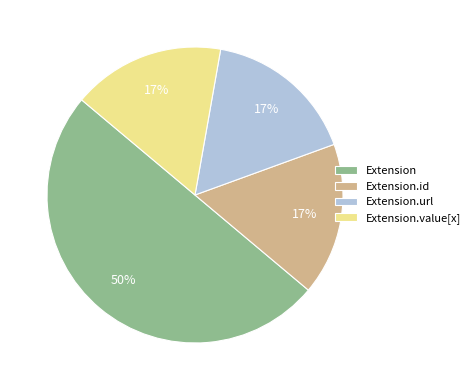

Approximately how many times larger is the value at Extension.id compared to Extension?

0.3